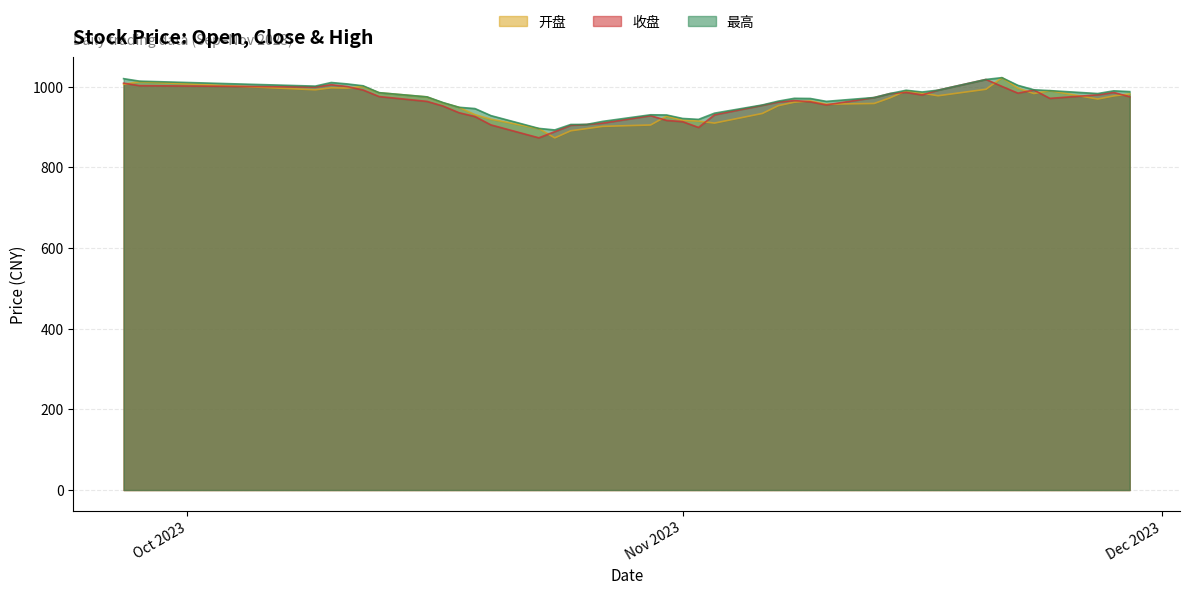

True or false: 收盘 and 最高 cross at least once.

False